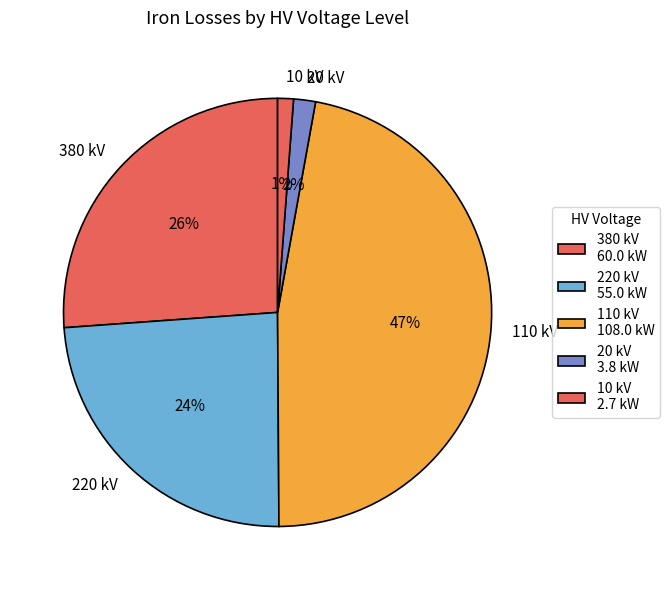

Is there a majority slice in this chart?

No